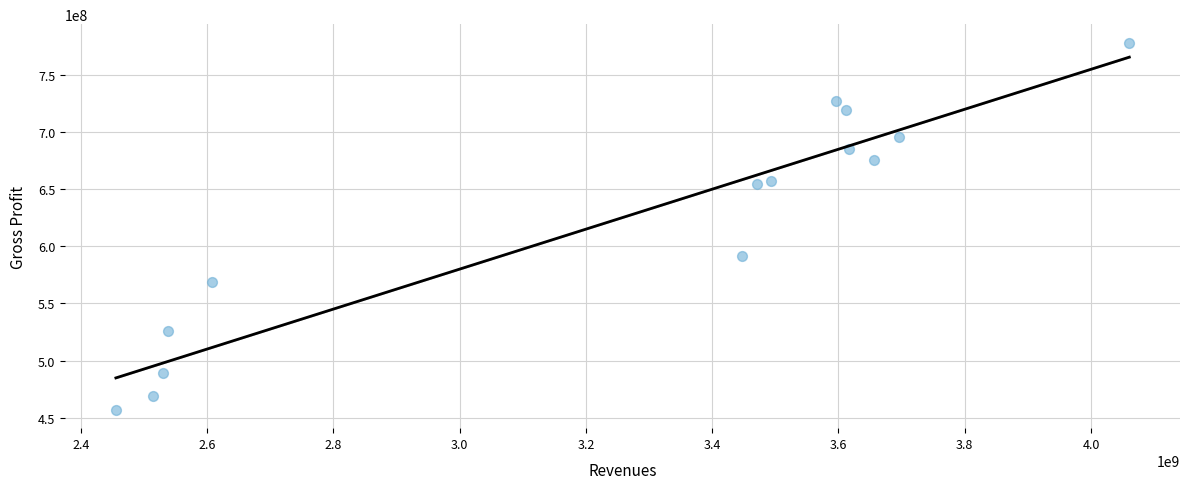

What is the range of X values (max minus min)?

1605000000